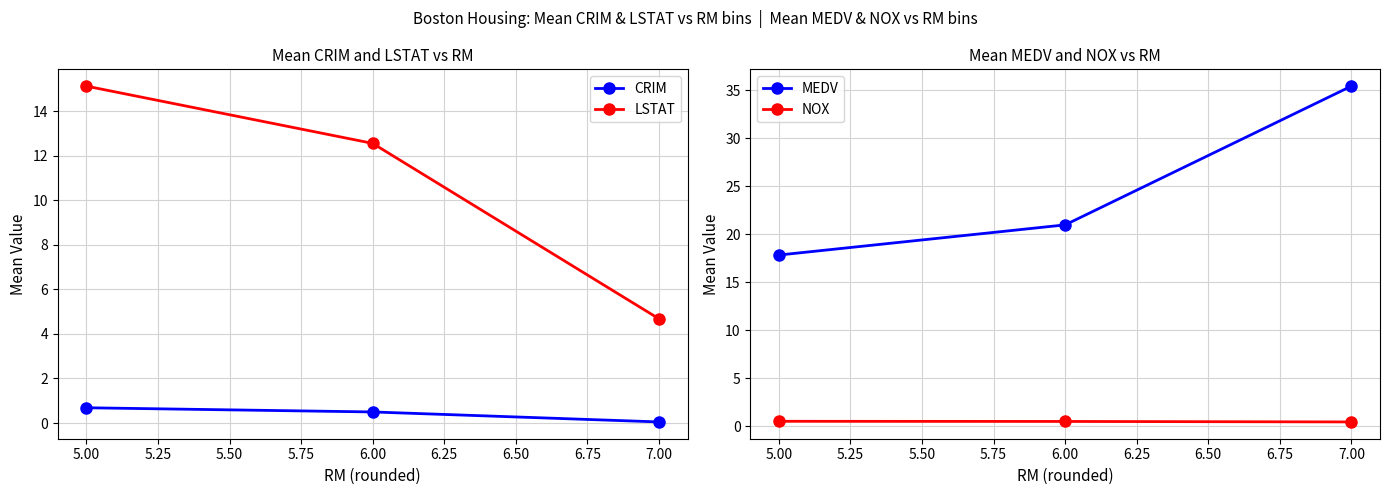

The value of LSTAT at 6.00 is 12.6. True or false?

True